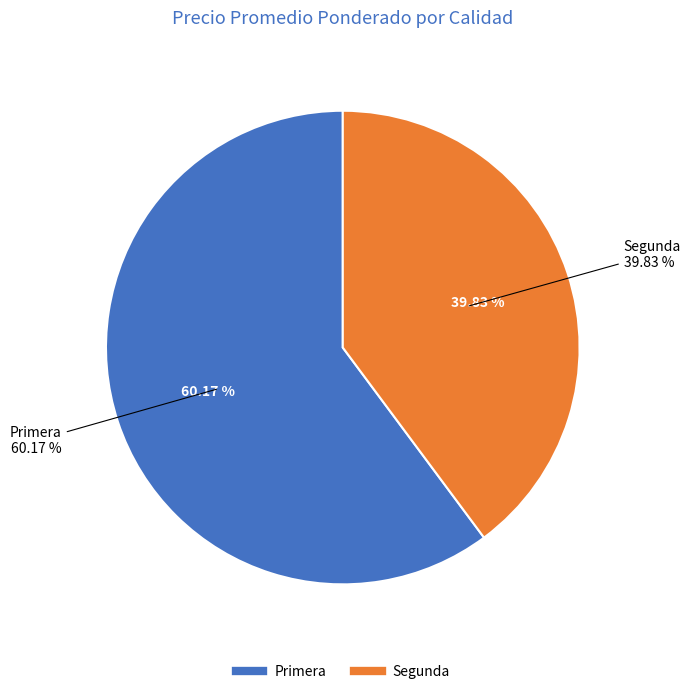

What is the largest slice in the pie chart?

Primera